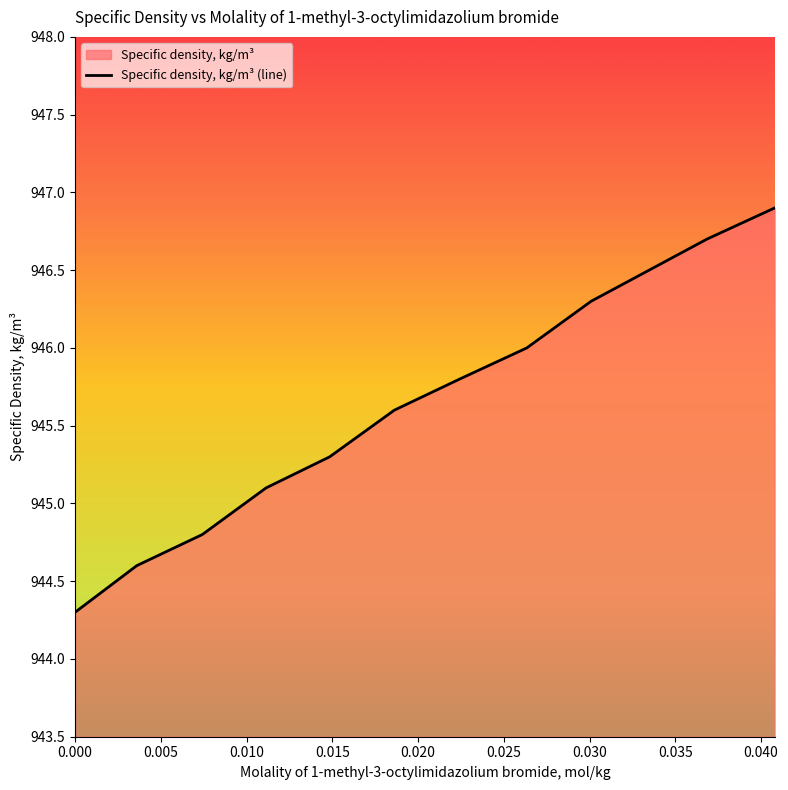

What is the maximum value shown in the chart?

946.9